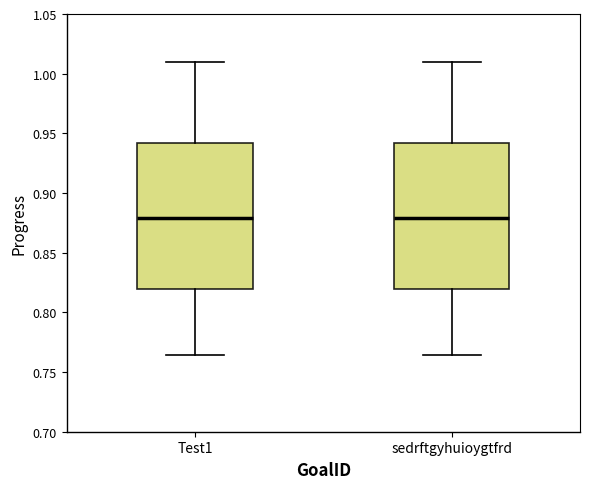

Reading left to right, transcribe this box plot: for each box, give where its median line is, the range the box spans, and where its two whiskers end, as read against the y-axis. The values are not printed on the chart, so give them approximately, as read against the axis.

Test1: median 0.880, box 0.820 to 0.940, whiskers 0.765 to 1.010
sedrftgyhuioygtfrd: median 0.880, box 0.820 to 0.940, whiskers 0.765 to 1.010